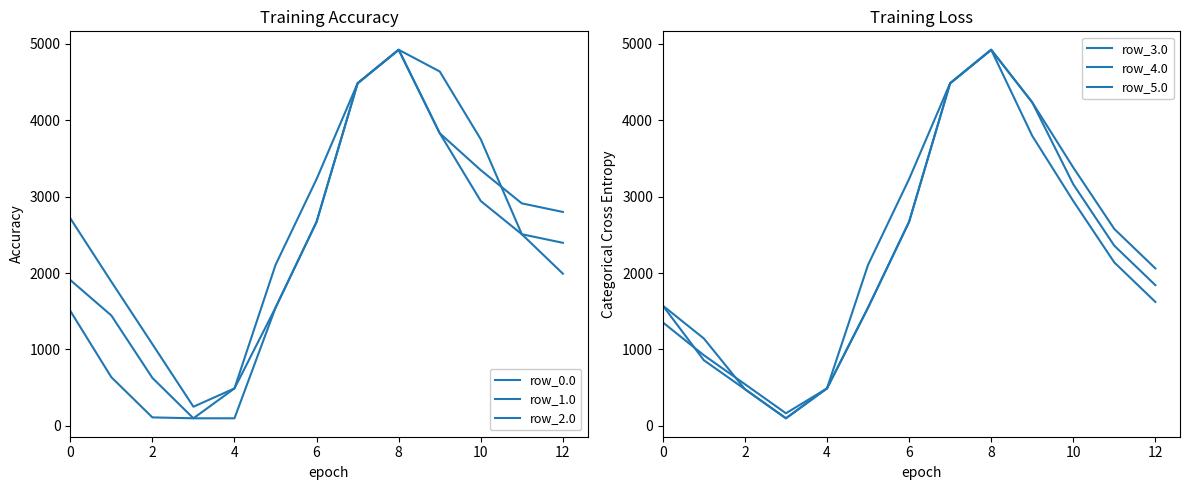

What is the difference between the highest and lowest values at 10?

559.8